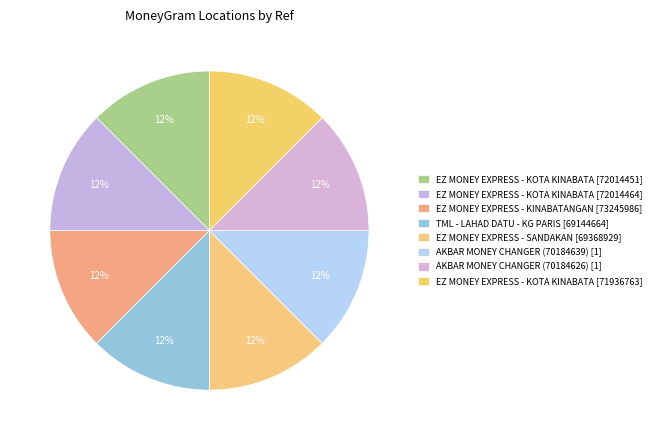

Count the number of slices in the pie.

8